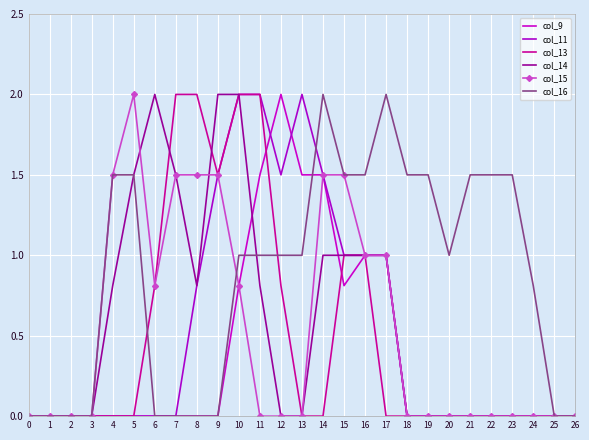

True or false: col_14 has a value of 1.0 at 15.

True